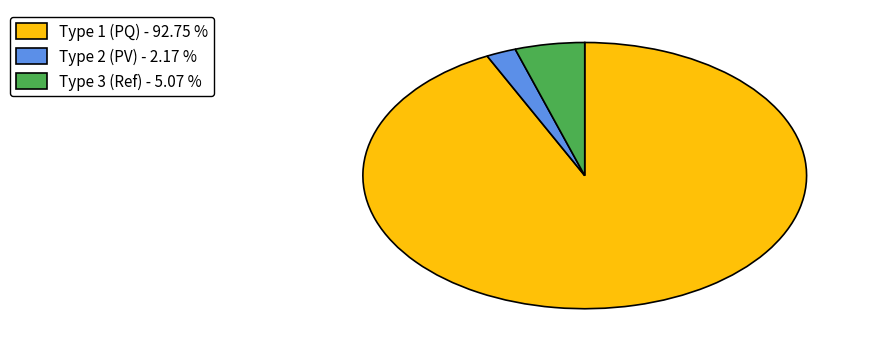

Does any single category account for the majority?

Yes